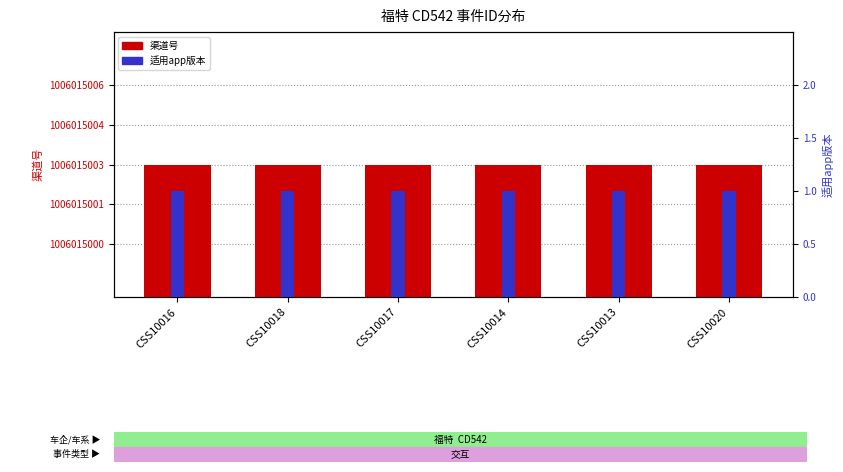

What is the label of the 3rd bar from the left?

CSS10017